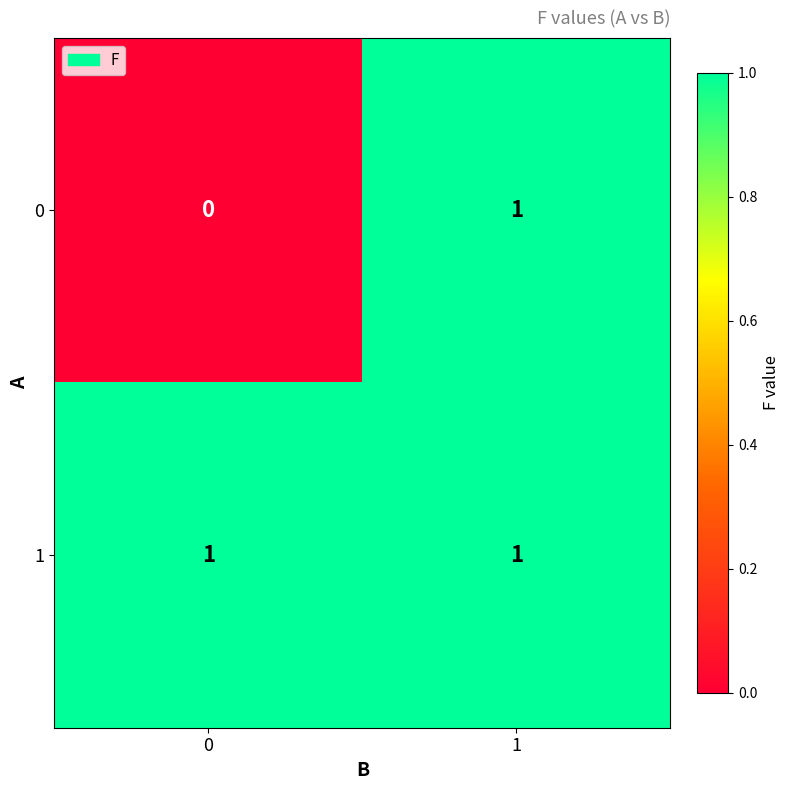

What is the total value across all series at 0?

1